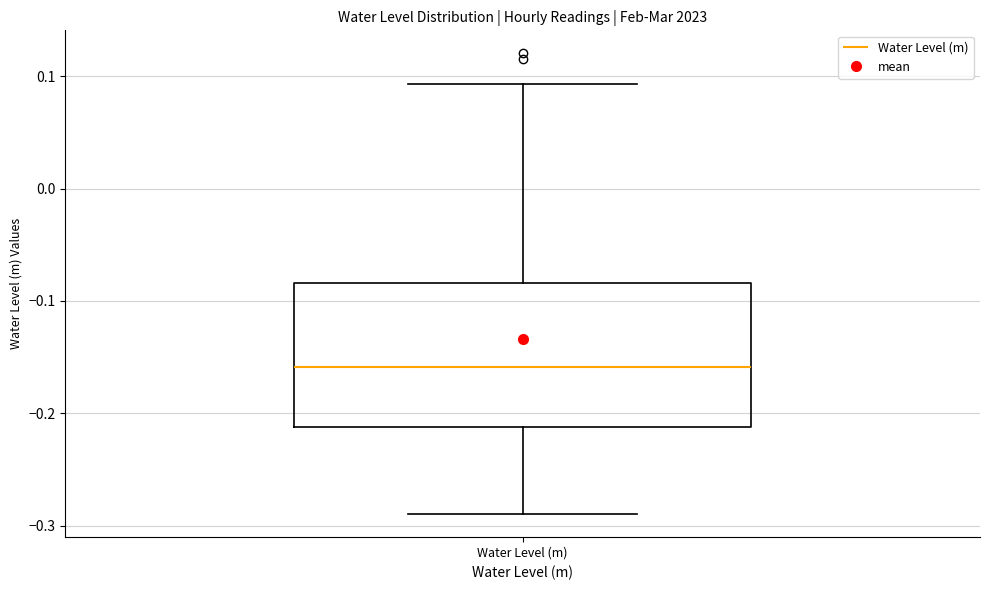

Transcribe this box plot: give where the median line is, the range the box spans, and where the two whiskers end, as read against the y-axis. The values are not printed on the chart, so give them approximately, as read against the axis.

median -0.16, box -0.21 to -0.08, whiskers -0.29 to 0.09